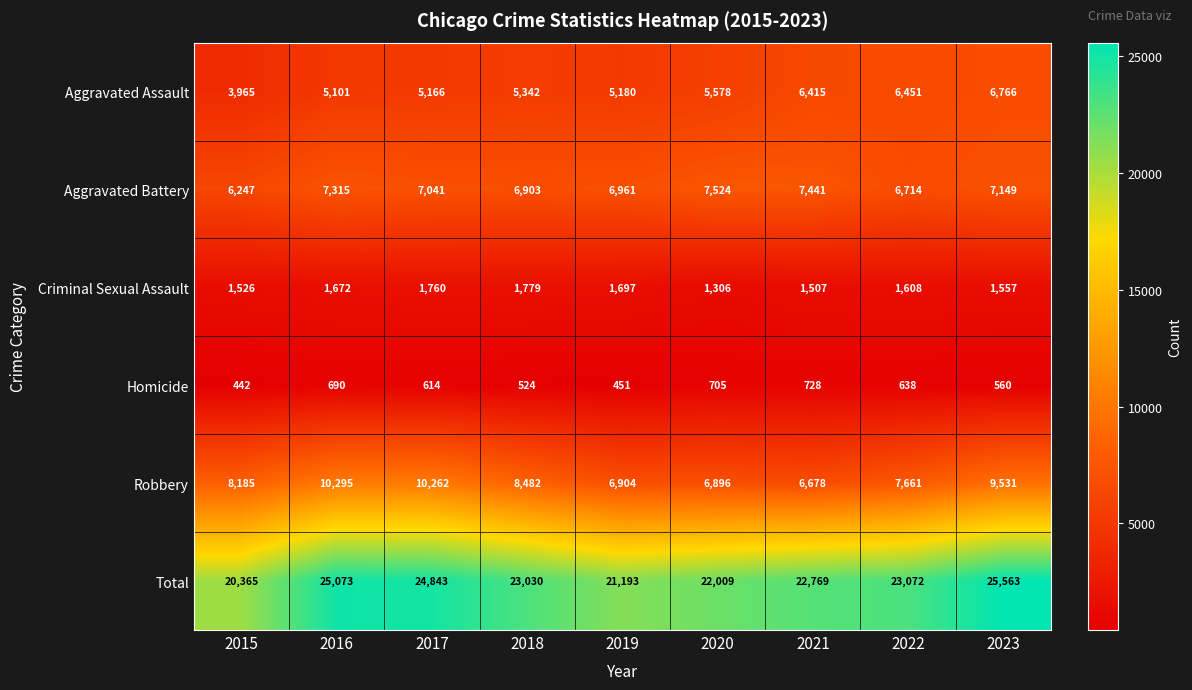

Read the Total value at 2016.

25073